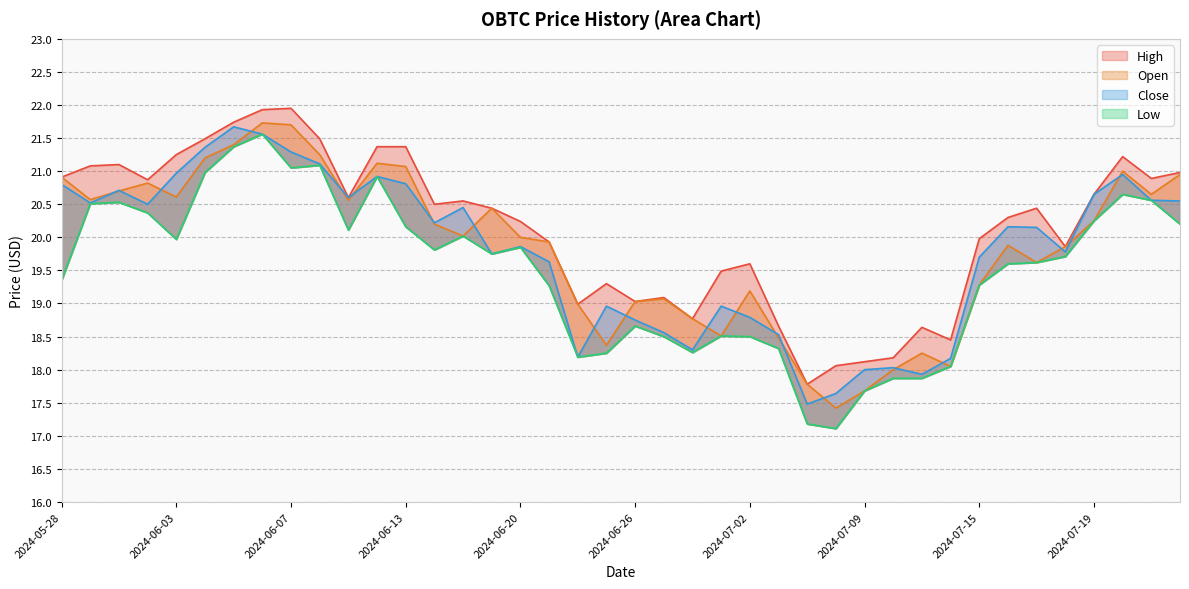

How many lines are shown in the chart?

4